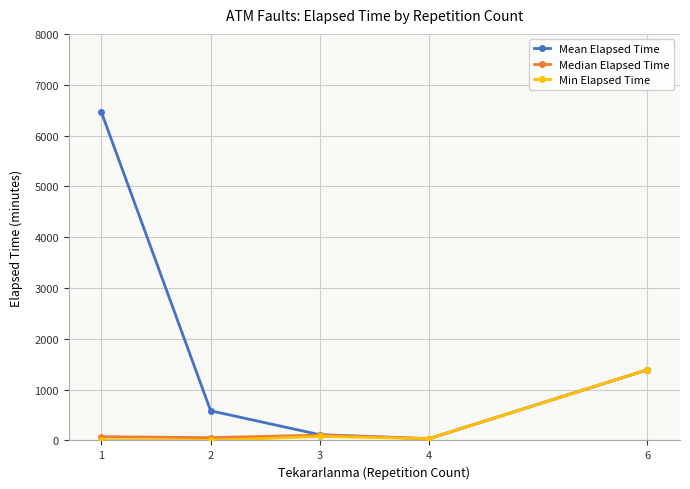

Is the value of Min Elapsed Time at 6 greater than the value of Median Elapsed Time at 3?

Yes